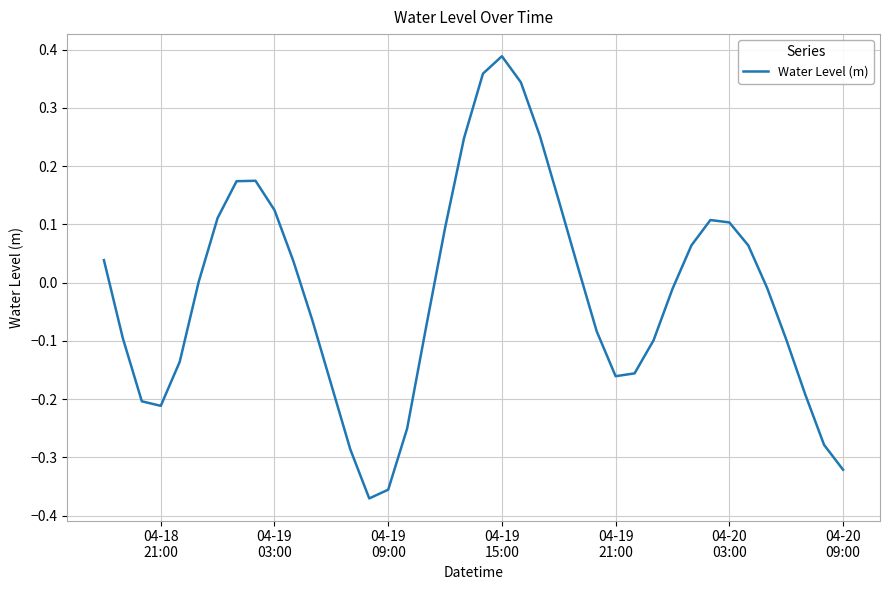

What is the difference between the maximum and minimum values?

0.8